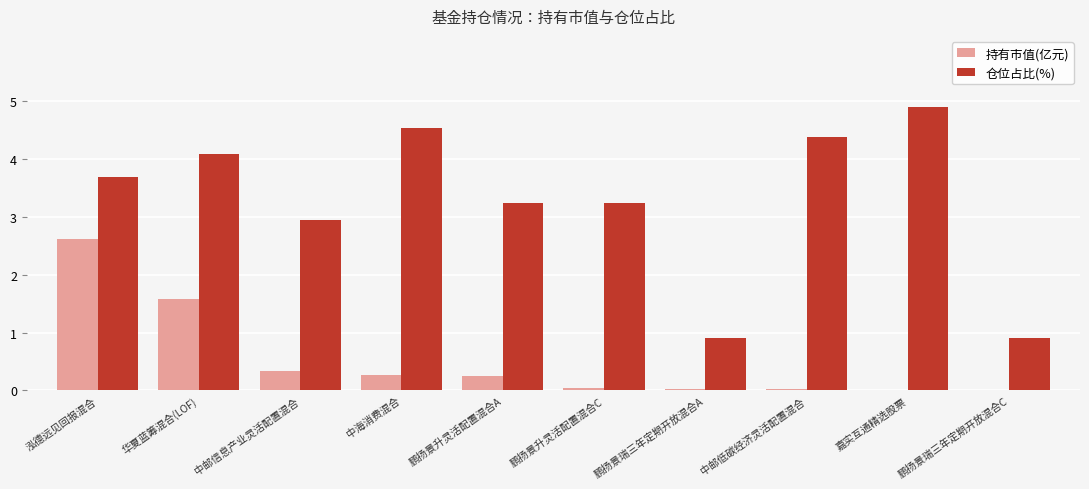

What is the sum of the 持有市值(亿元) values at 中邮信息产业灵活配置混合 and 鹏扬景瑞三年定期开放混合C?

0.3